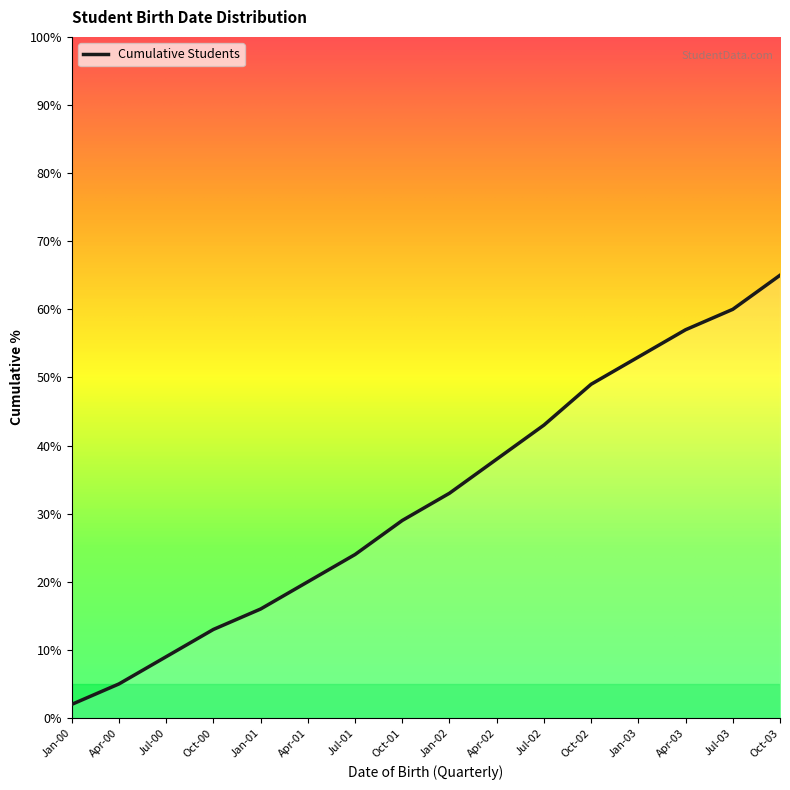

Which has a higher value, Apr-02 or Apr-00?

Apr-02